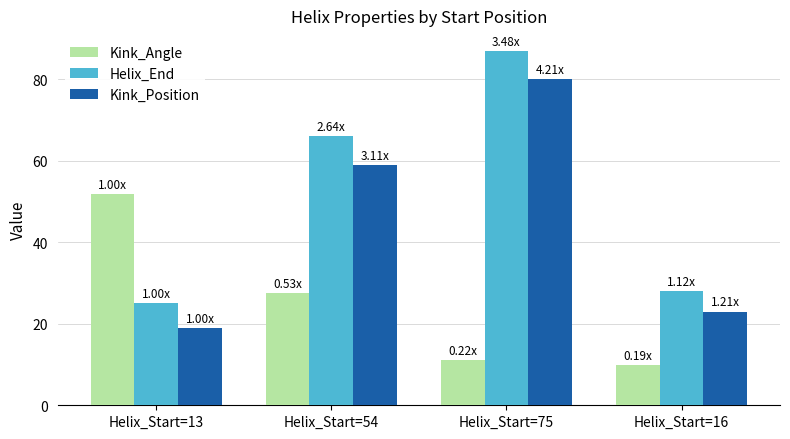

List the labels in order of Kink_Angle value, smallest first.

Helix_Start=16, Helix_Start=75, Helix_Start=54, Helix_Start=13